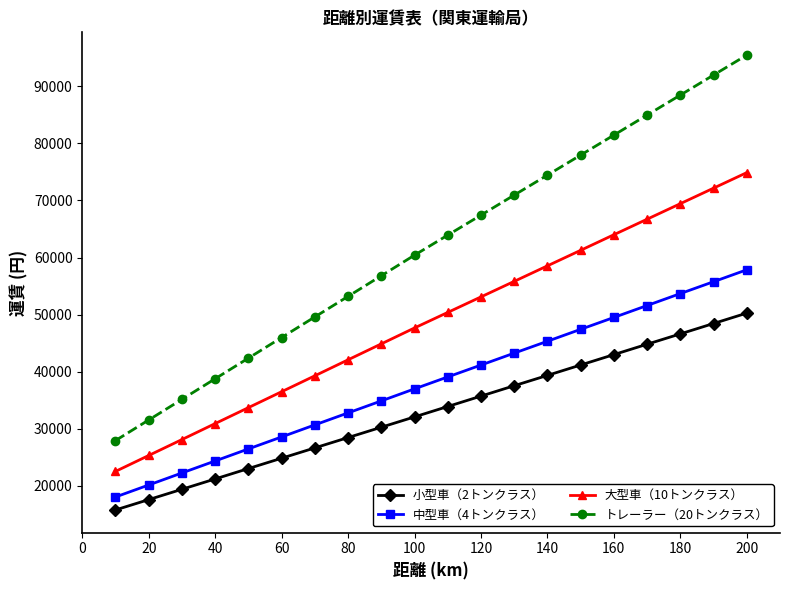

What is the sum of all 大型車（10トンクラス） values?

977400